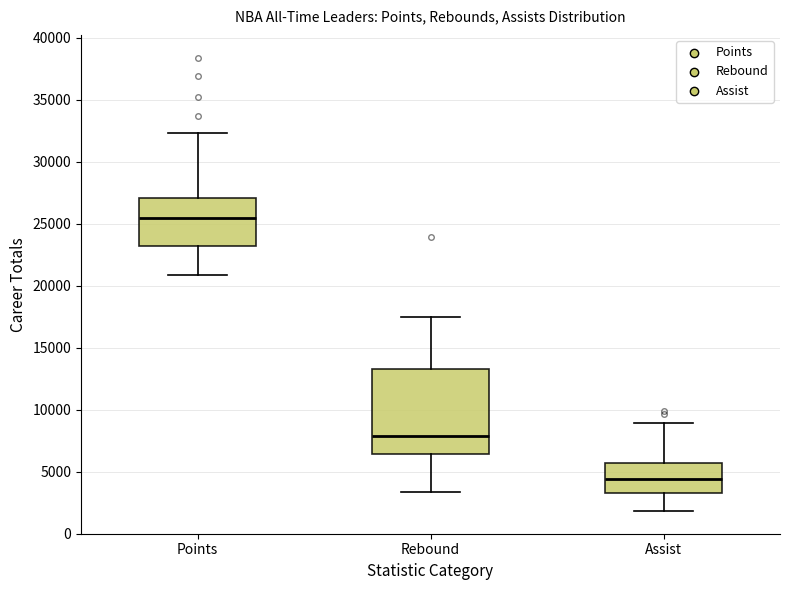

Reading left to right, read every box against the y-axis: the position of its median line, the range the box covers, and the ends of its whiskers. The values are not printed on the chart, so give them approximately, as read against the axis.

Points: median 25500, box 23000 to 27000, whiskers 21000 to 32500
Rebound: median 8000, box 6500 to 13500, whiskers 3500 to 17500
Assist: median 4500, box 3000 to 5500, whiskers 2000 to 9000